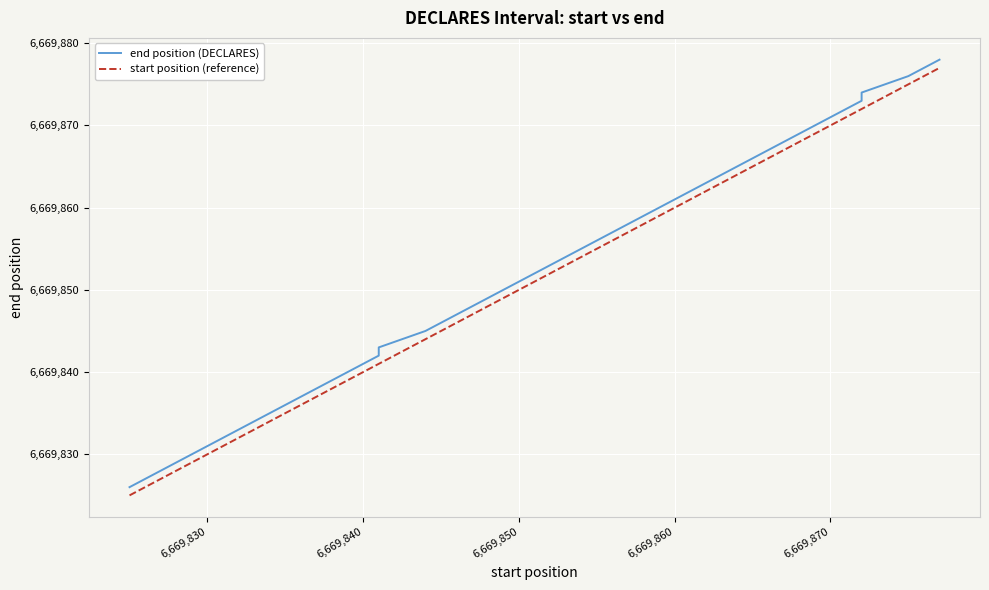

Which series has the widest spread of values?

end position (DECLARES)